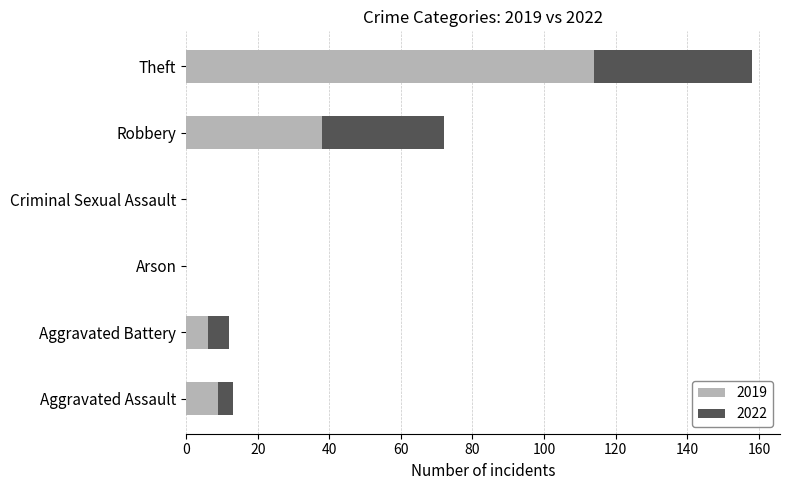

True or false: 2019 has a value of 114 at Theft.

True